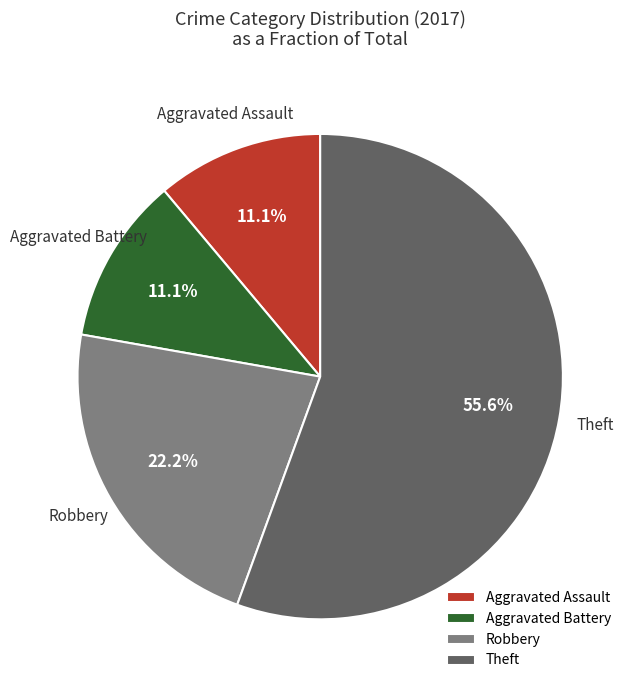

How many slices are in this pie chart?

4